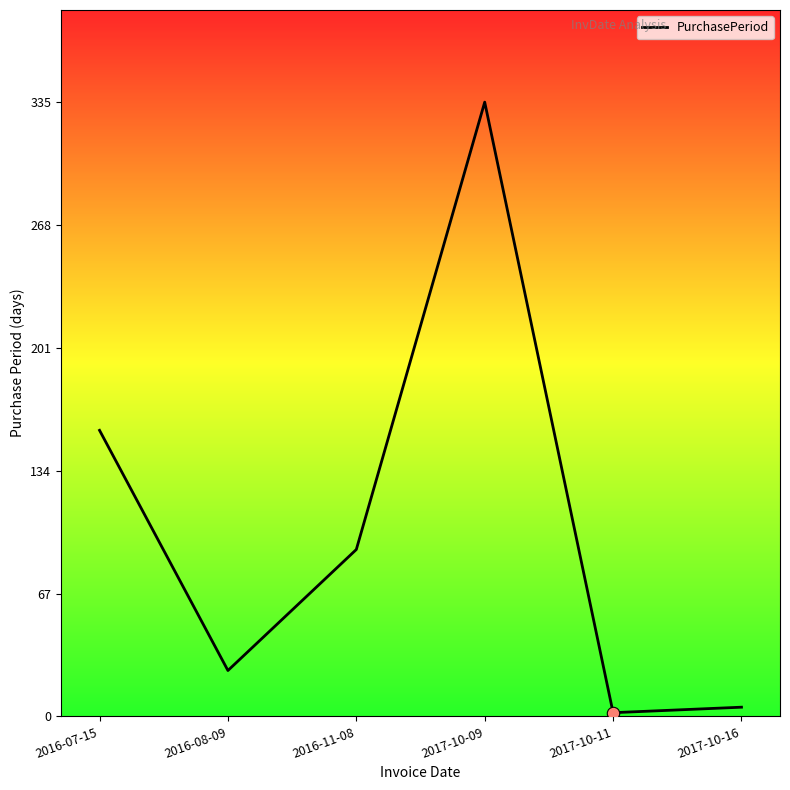

What is the change in value from 2016-11-08 to 2017-10-11?

-89